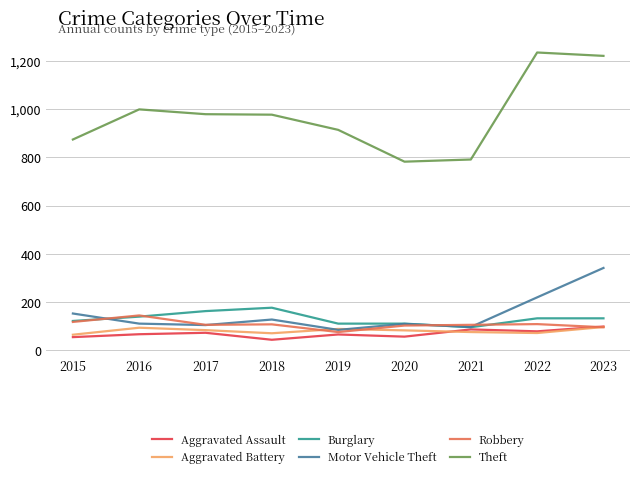

The value of Aggravated Battery at 2019 is 88. True or false?

True